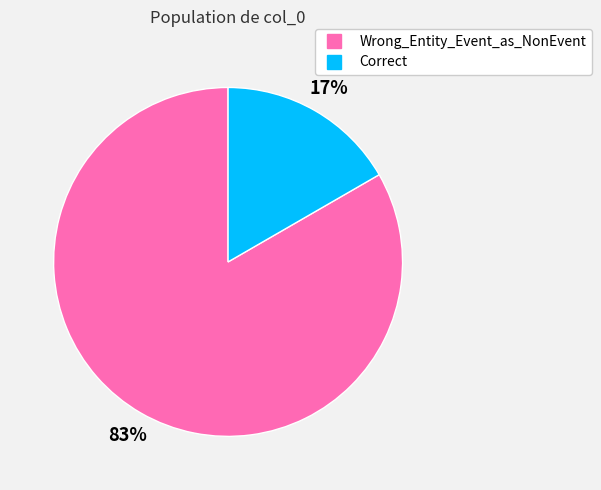

Does any single category account for the majority?

Yes